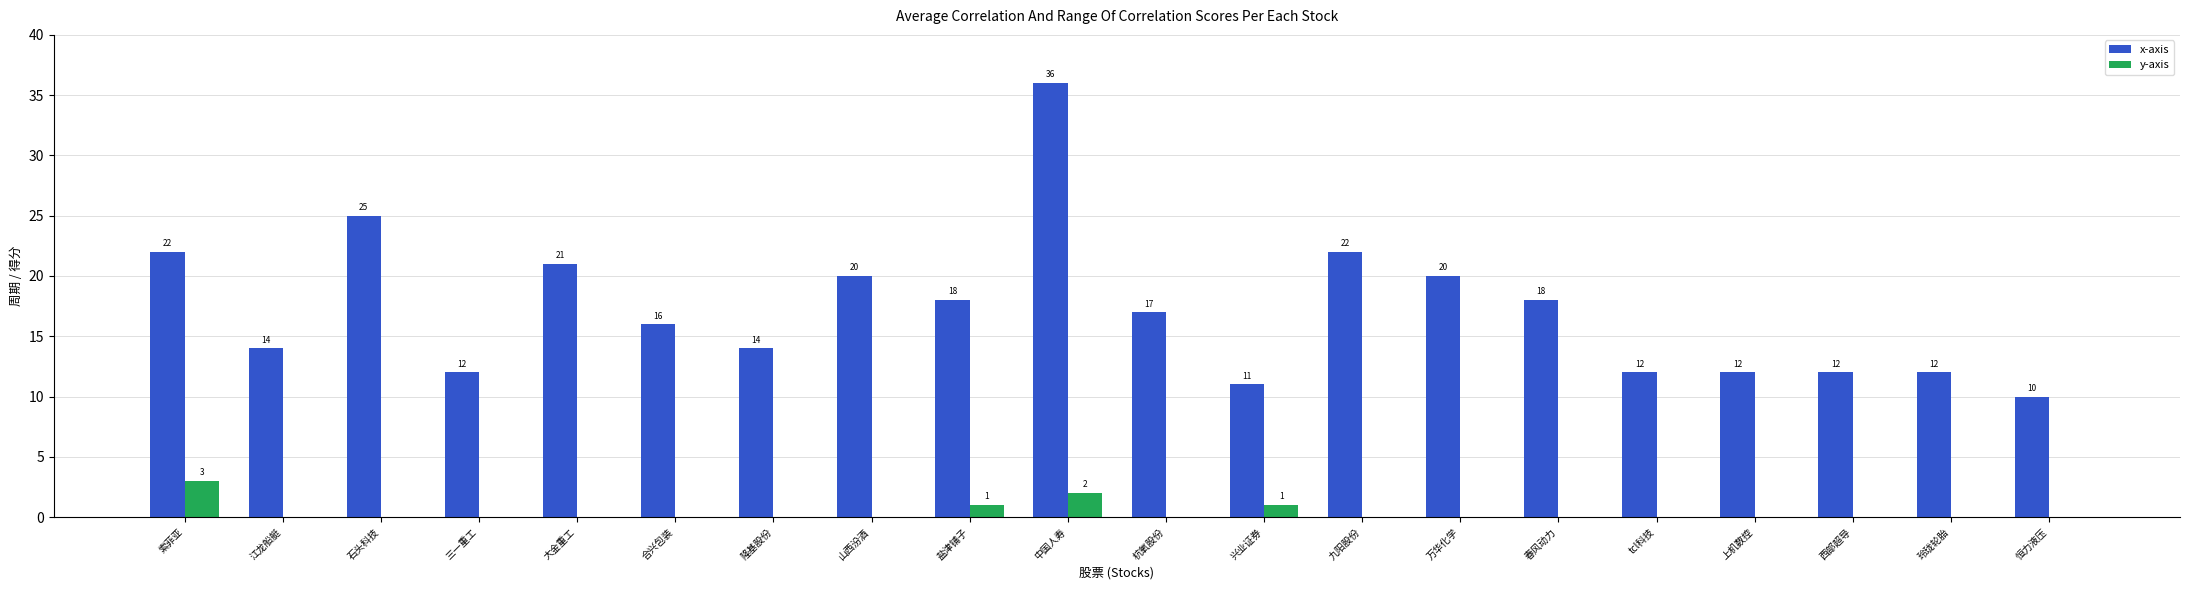

What are all the series names shown in the legend?

x-axis, y-axis